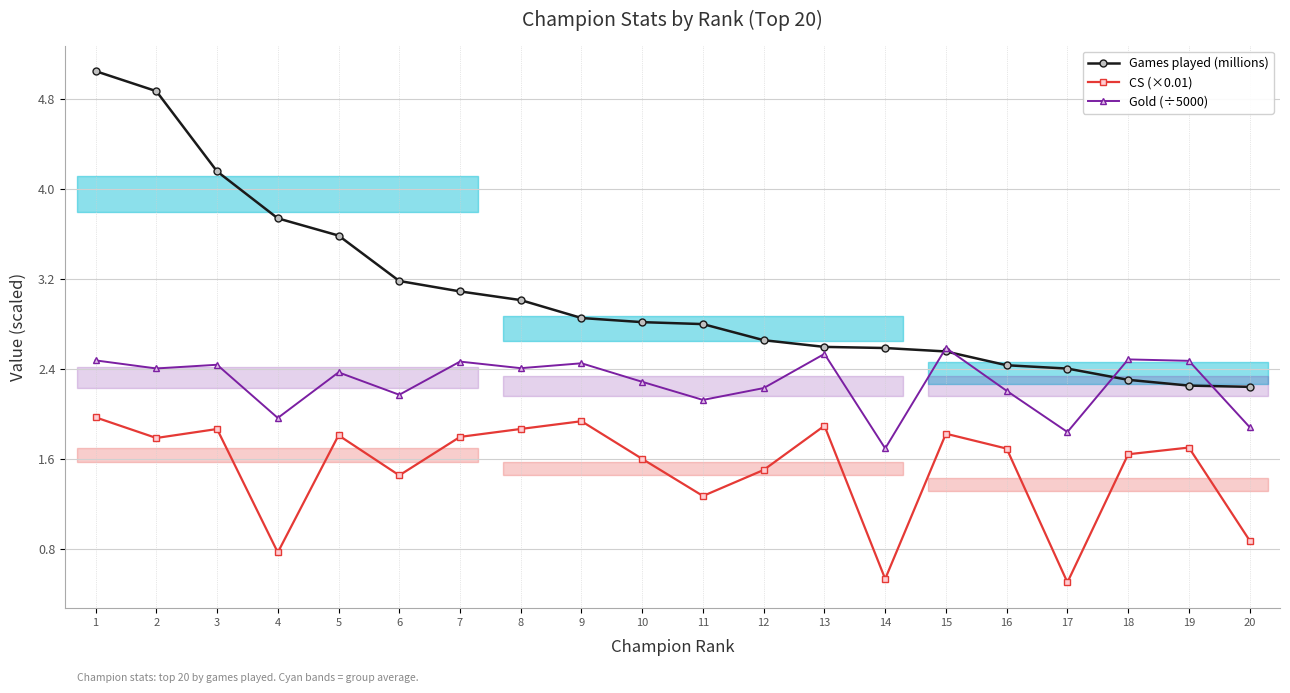

True or false: Gold (÷5000) has a value of 1.4 at 2.

False